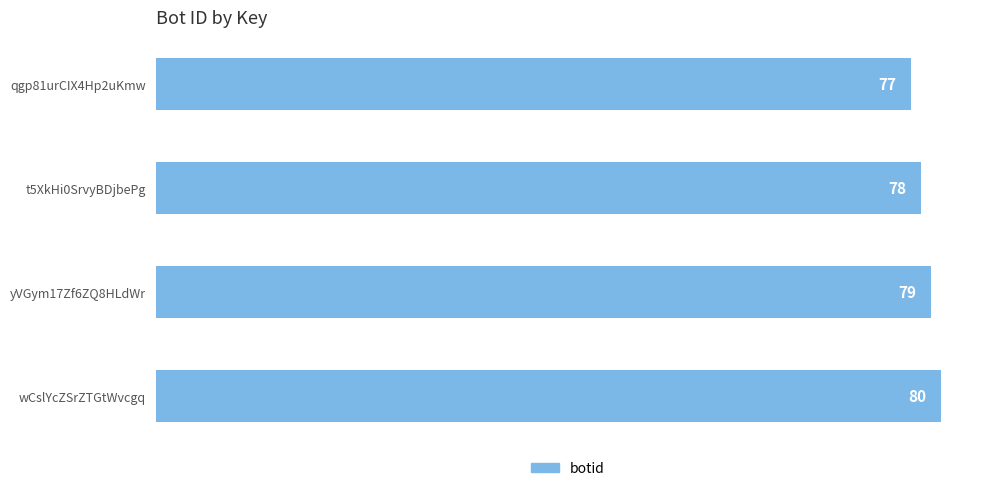

How many data points are less than 79?

2